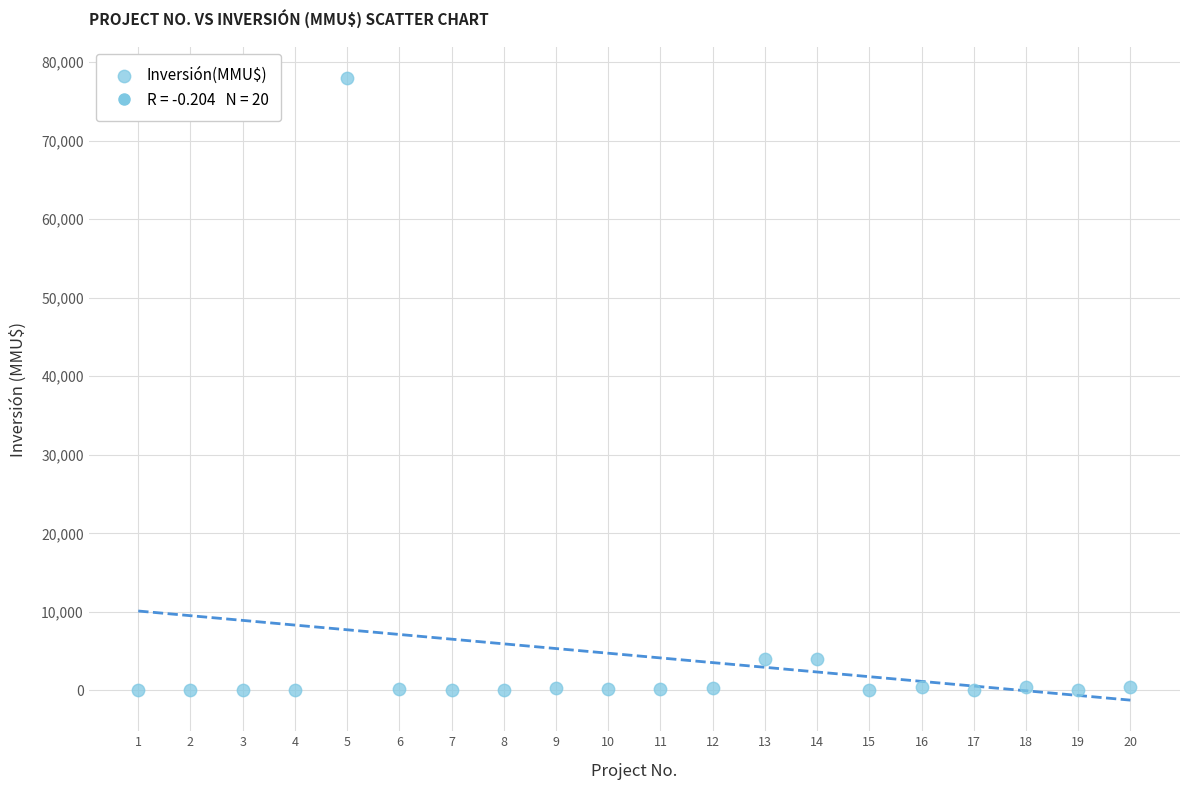

What is the range of Y values (max minus min)?

78000